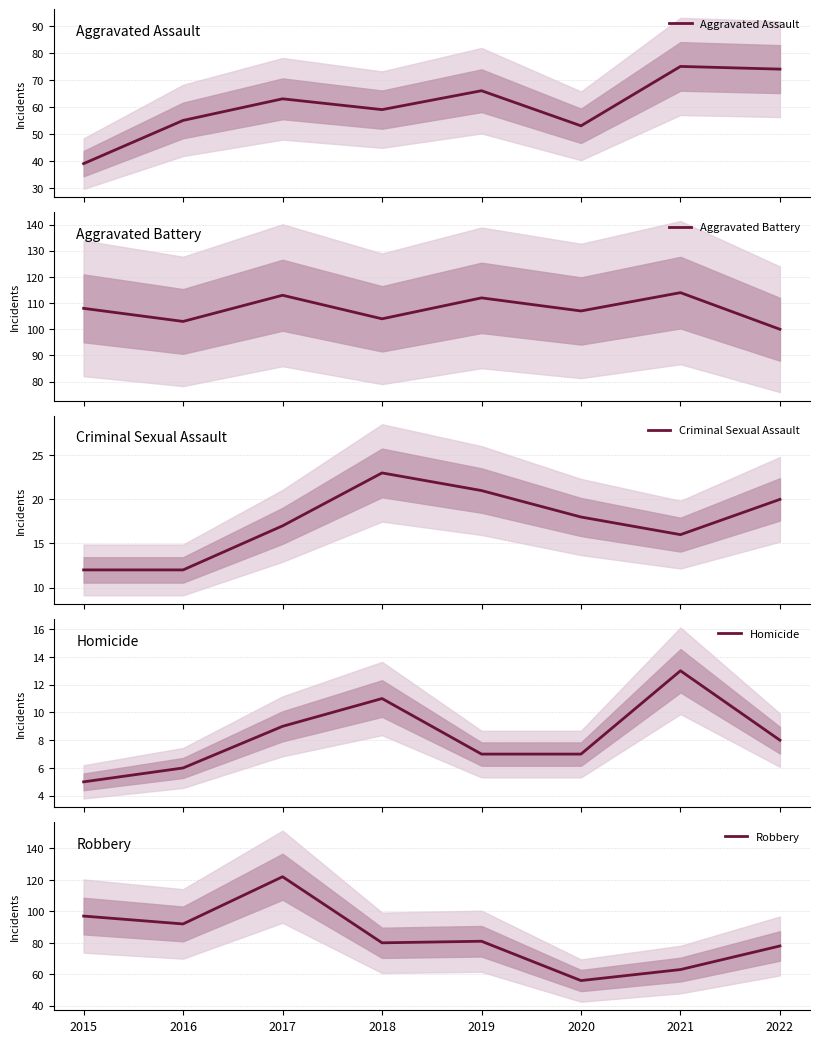

At how many categories does at least one series exceed 23?

8